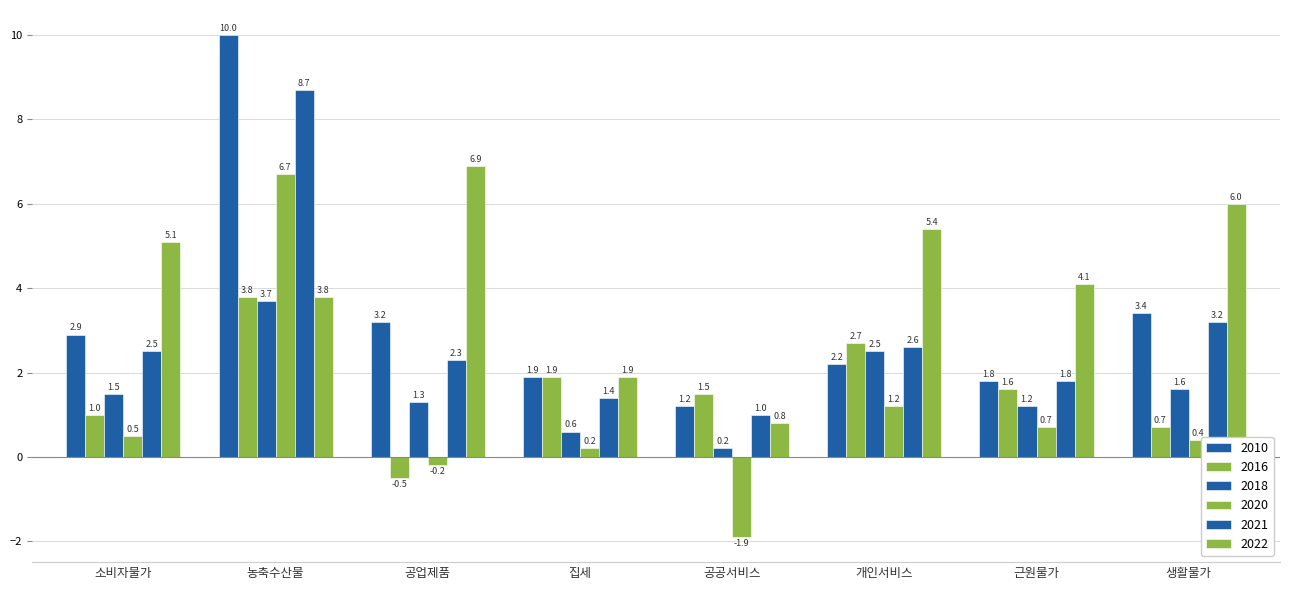

Which label corresponds to the smallest value in the chart?

공공서비스